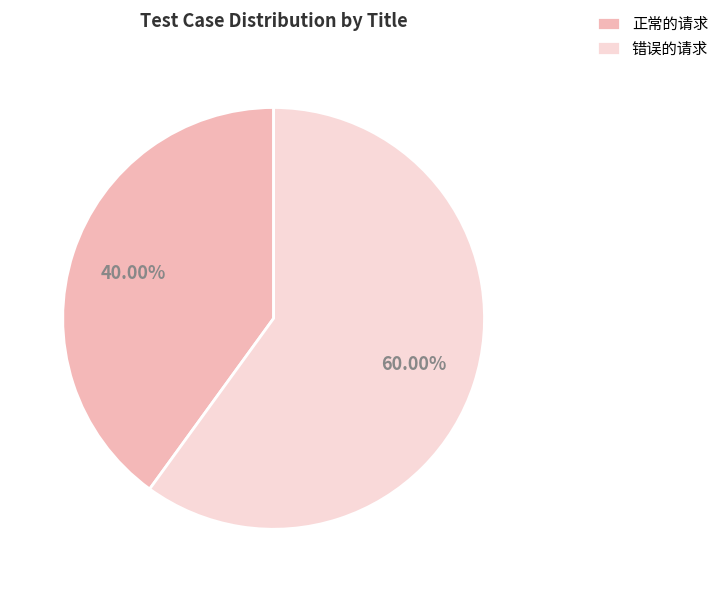

How many slices are in this pie chart?

2